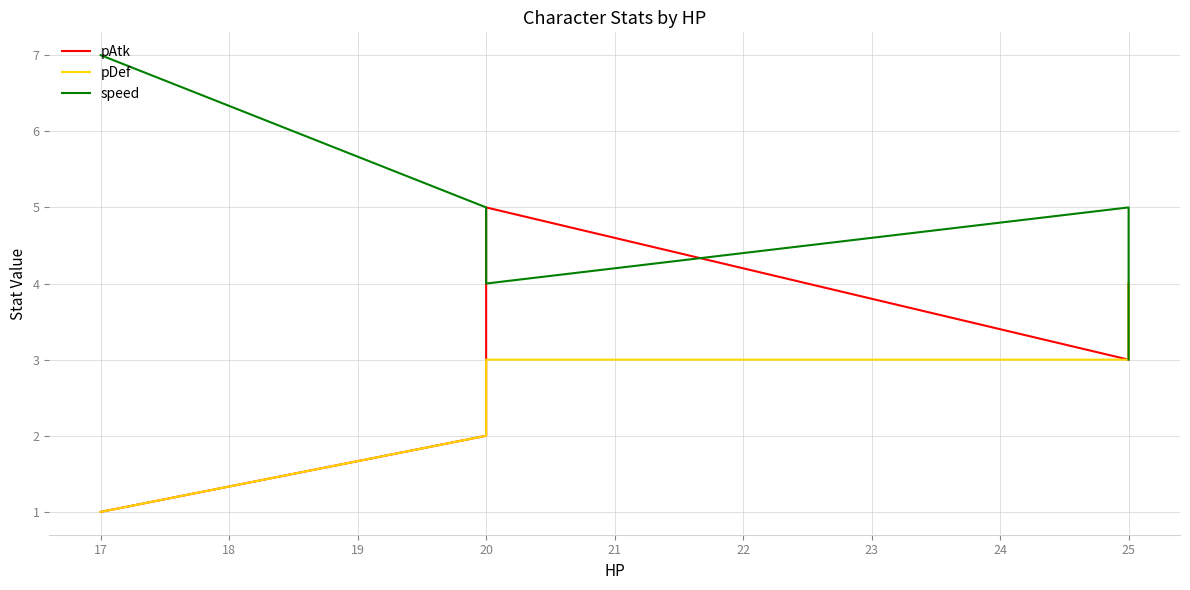

The value of pDef at 20 is 1. True or false?

False